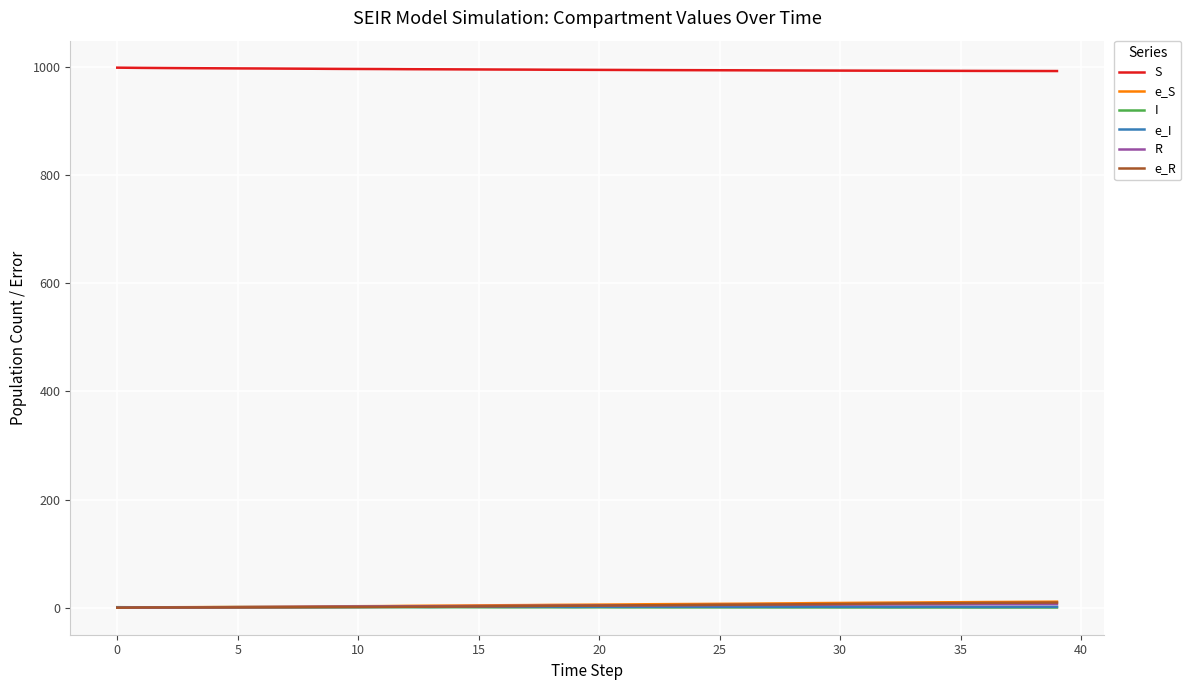

Which series has the largest total across all categories?

S